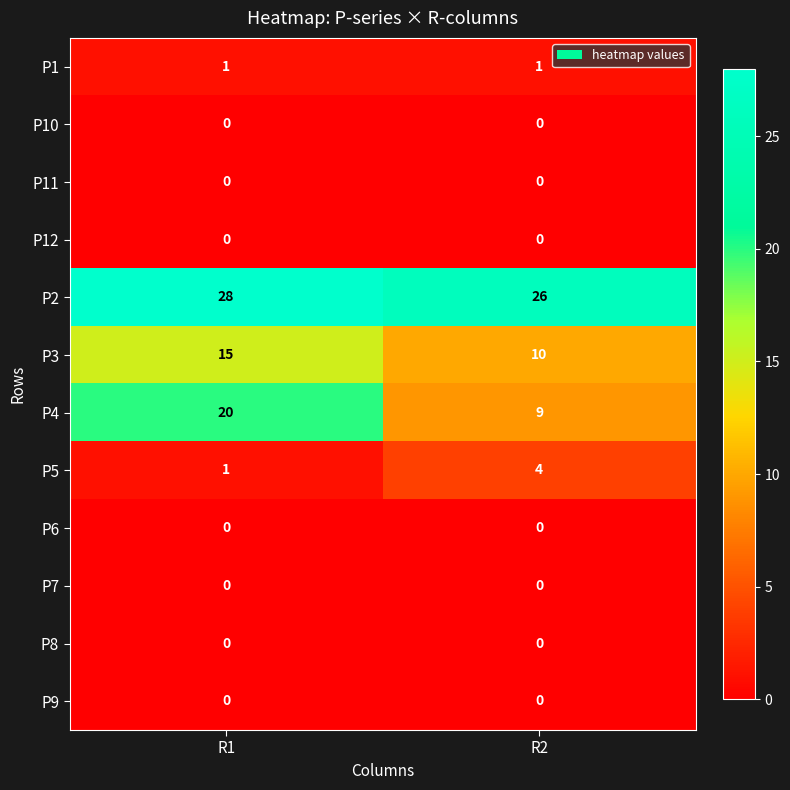

Which series changed the most between R1 and R2?

P4